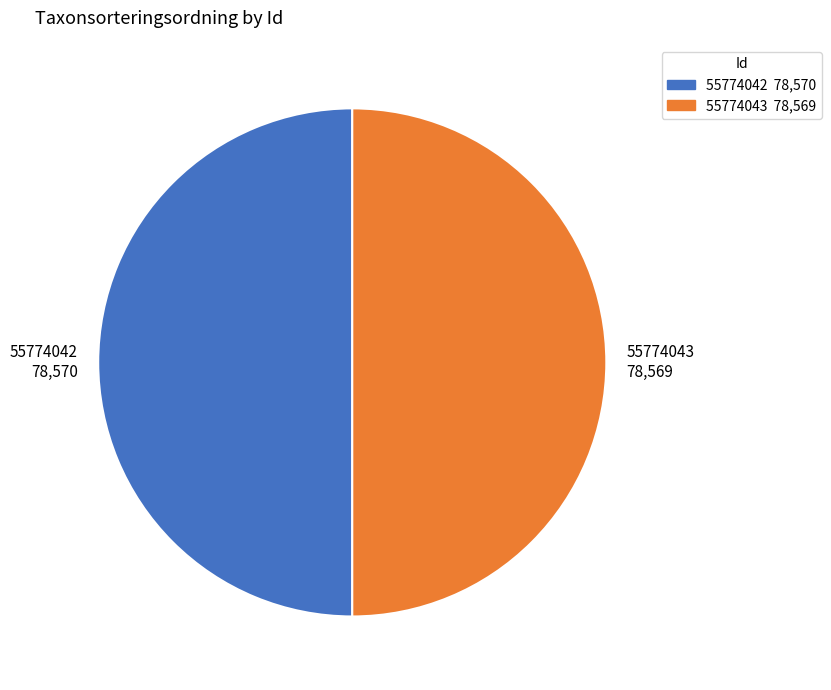

Do 55774042 and 55774043 together represent more than half of the pie?

Yes